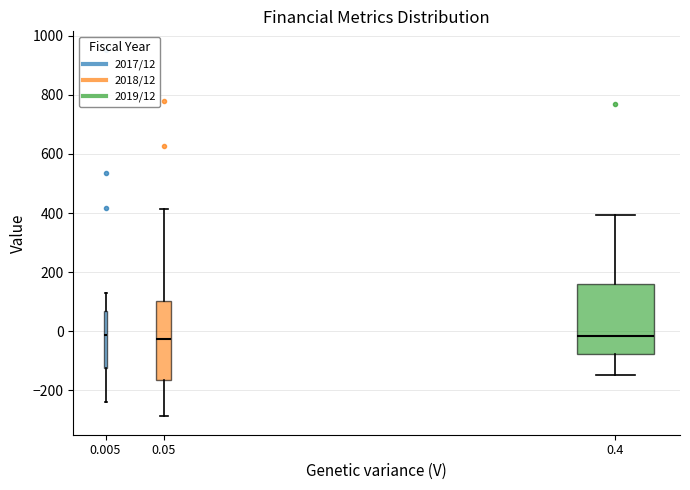

Reading left to right, read every box against the y-axis: the position of its median line, the range the box covers, and the ends of its whiskers. The values are not printed on the chart, so give them approximately, as read against the axis.

0.005: median -20, box -120 to 60, whiskers -240 to 120
0.05: median -20, box -160 to 100, whiskers -280 to 420
0.4: median -20, box -80 to 160, whiskers -140 to 400